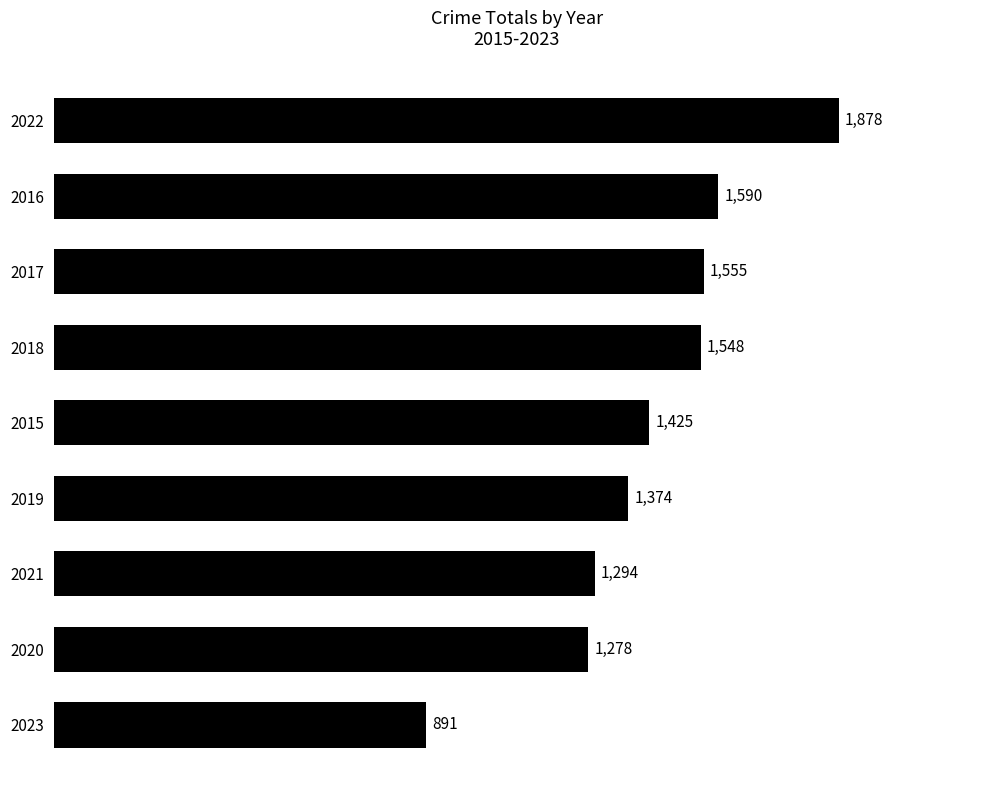

Reading top to bottom, what are all the values shown in this chart?

1878	1590	1555	1548	1425	1374	1294	1278	891